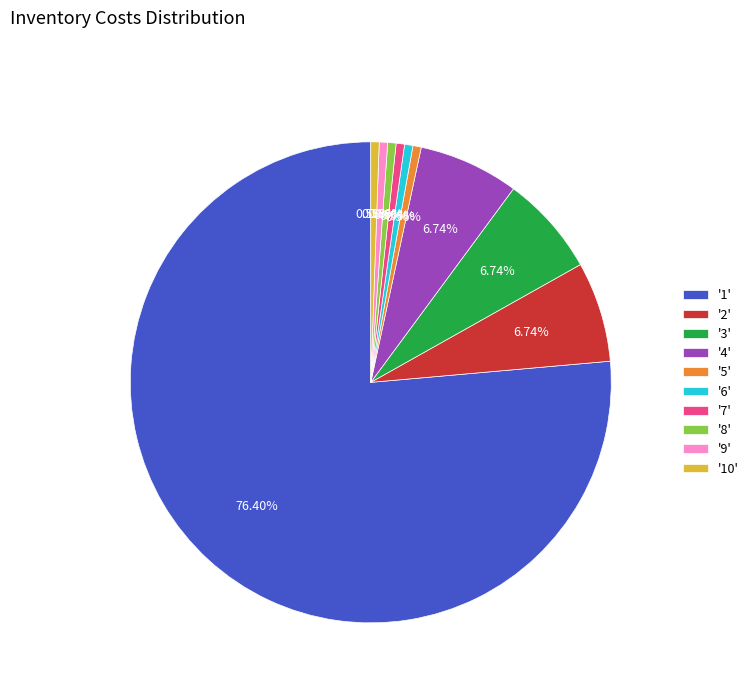

How many segments does this pie chart have?

10